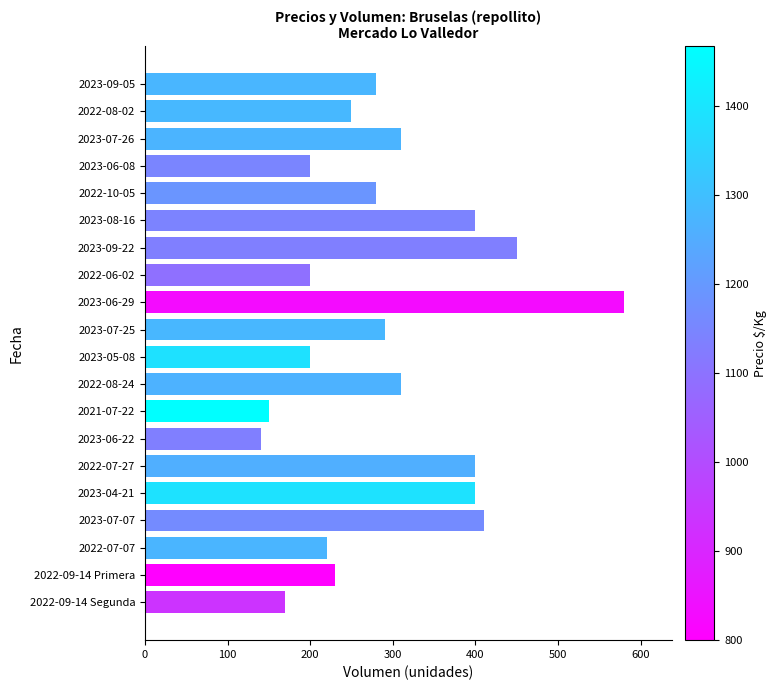

What is the sum of the values at 2023-07-25 and 2023-04-21?

690